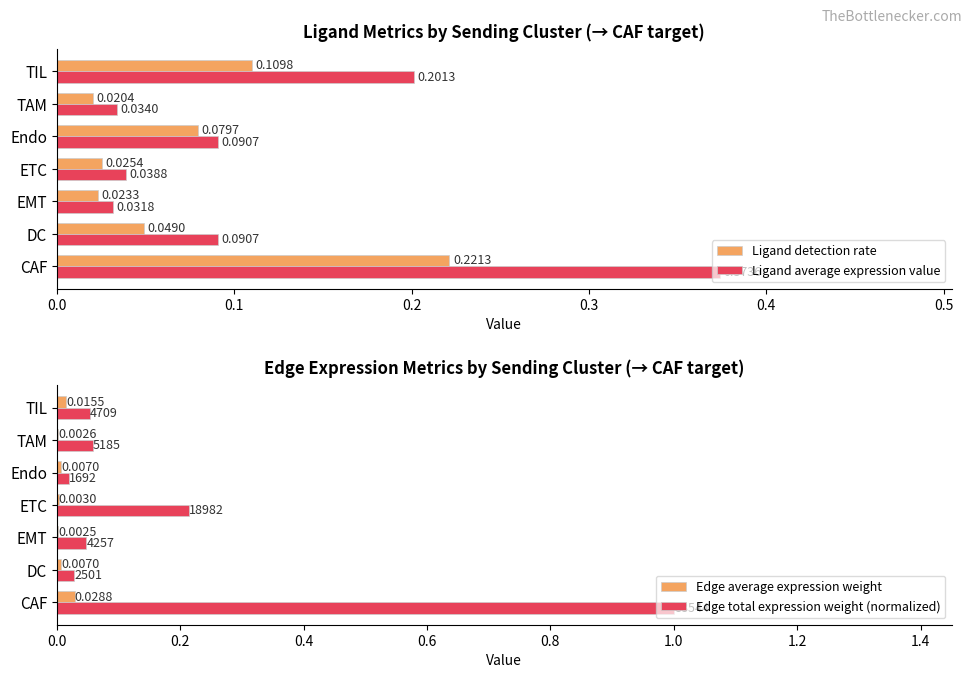

What is the difference between the maximum and minimum values in the Ligand detection rate series?

0.2